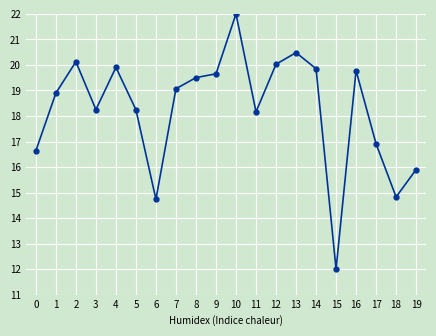

What is the approximate value at 6?

14.7